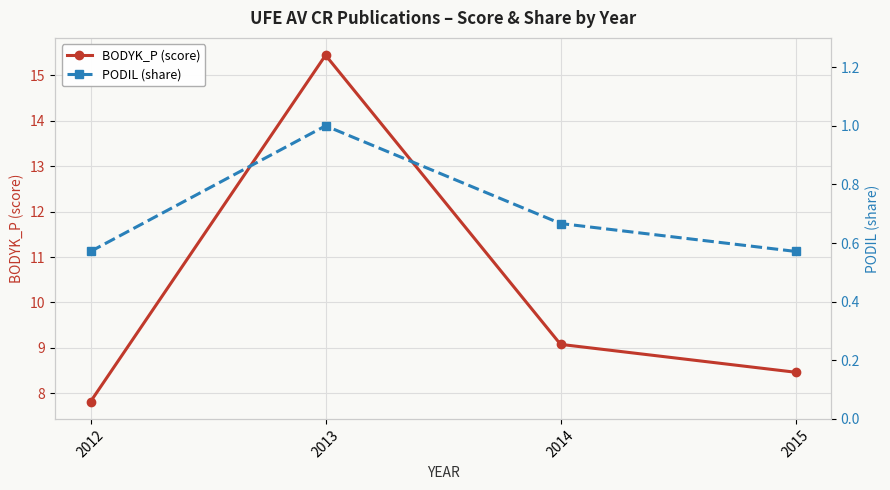

Which series has the largest range (max minus min)?

BODYK_P (score)